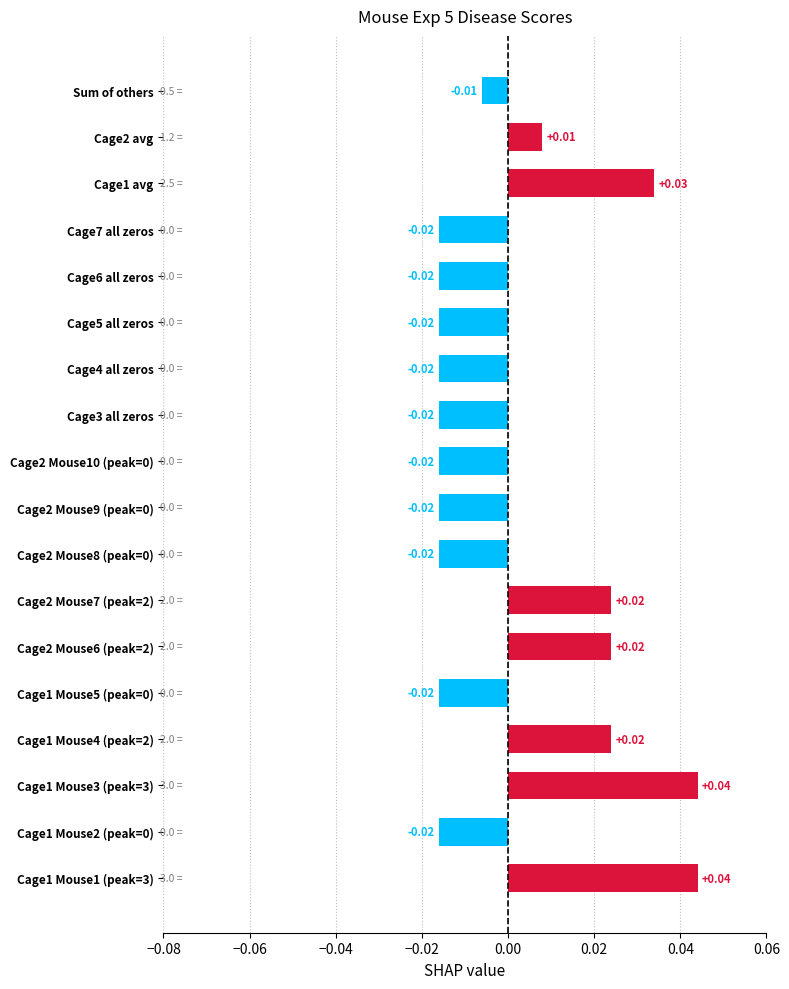

How many values are below 0?

11